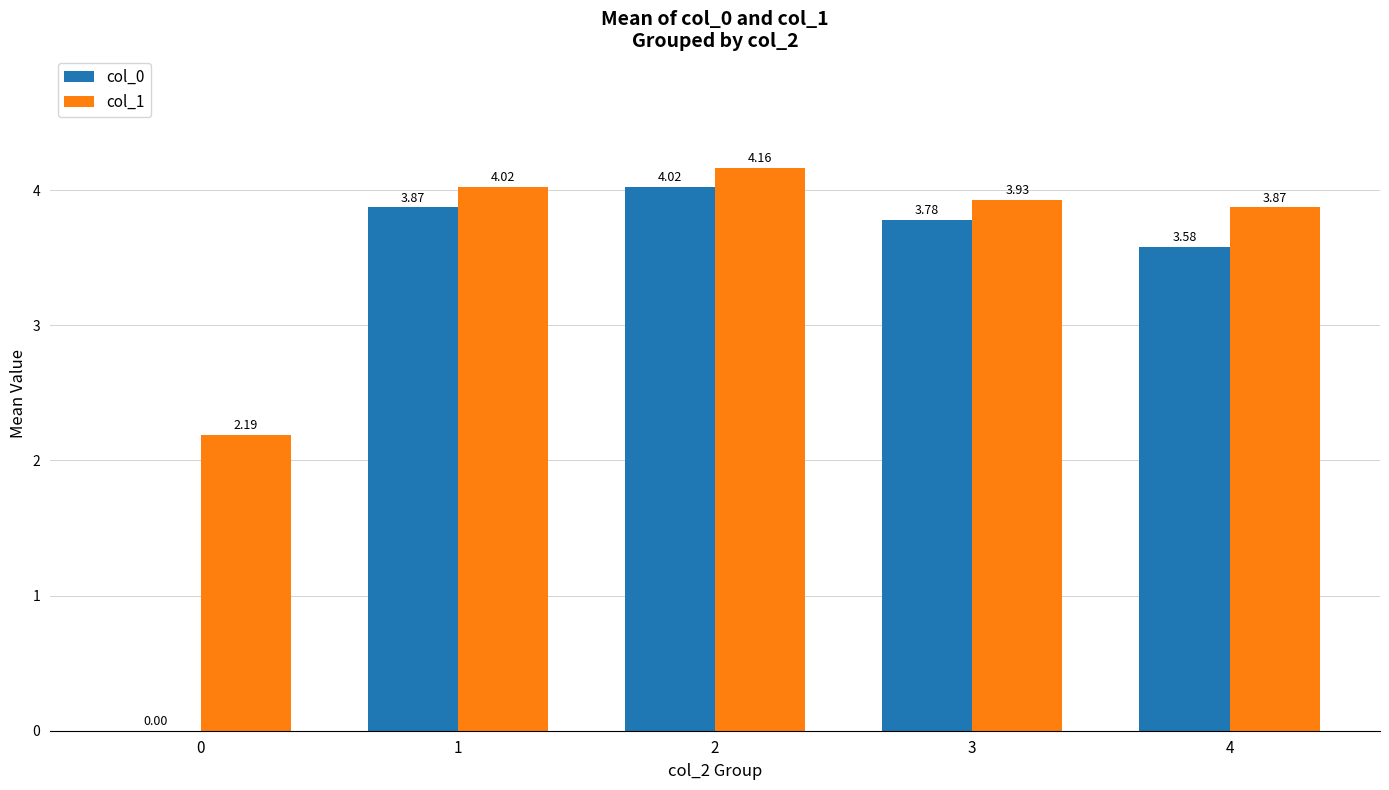

What is the spread (max minus min) of values at 0?

2.2